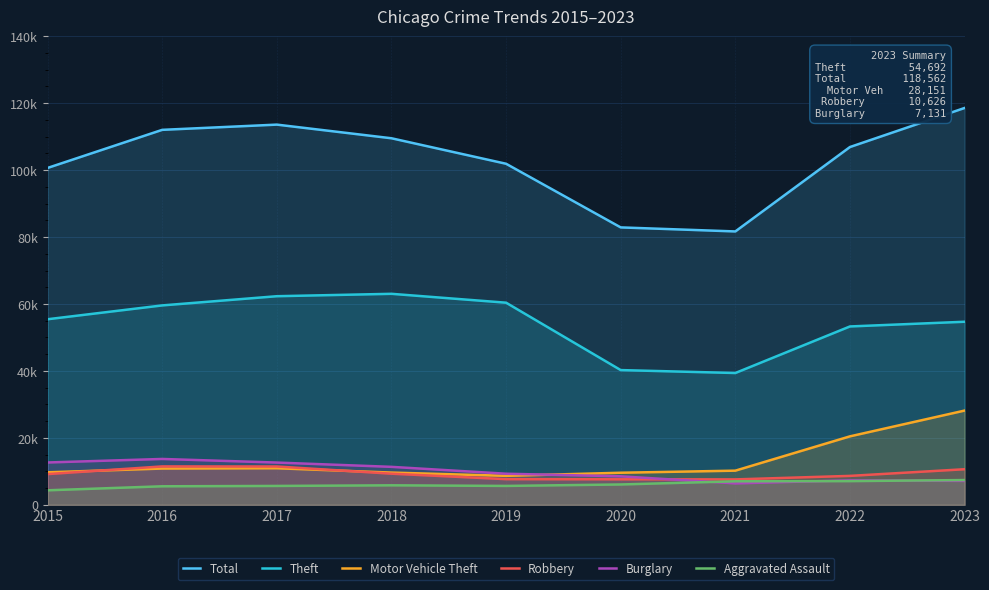

Is the value of Aggravated Assault at 2019 greater than the value of Motor Vehicle Theft at 2015?

No